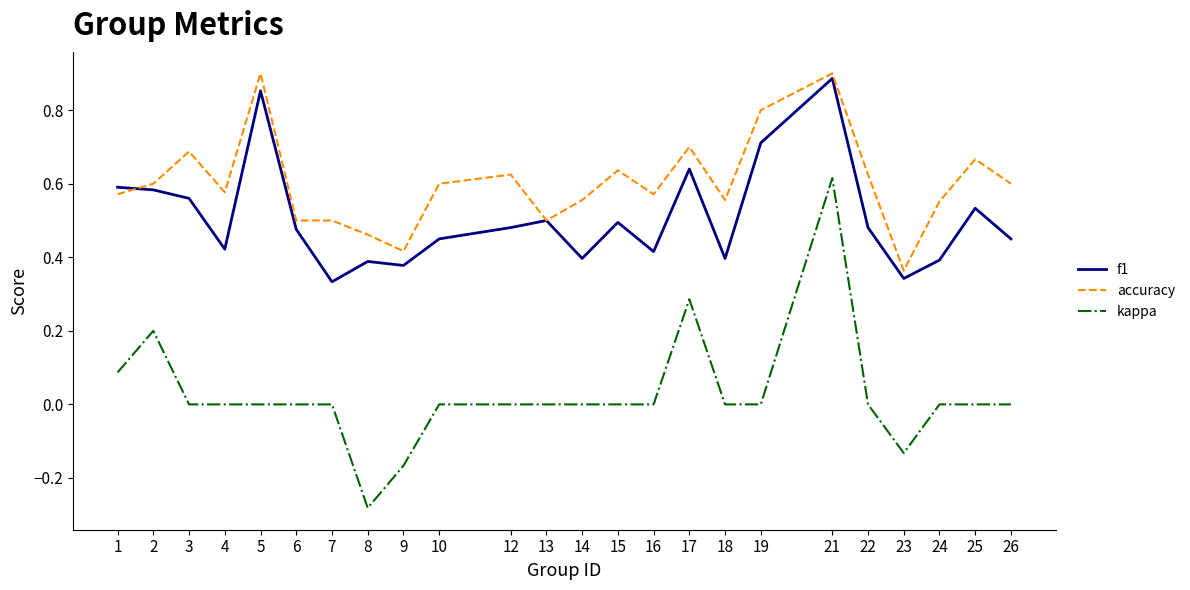

Which label corresponds to the smallest value in the chart?

8